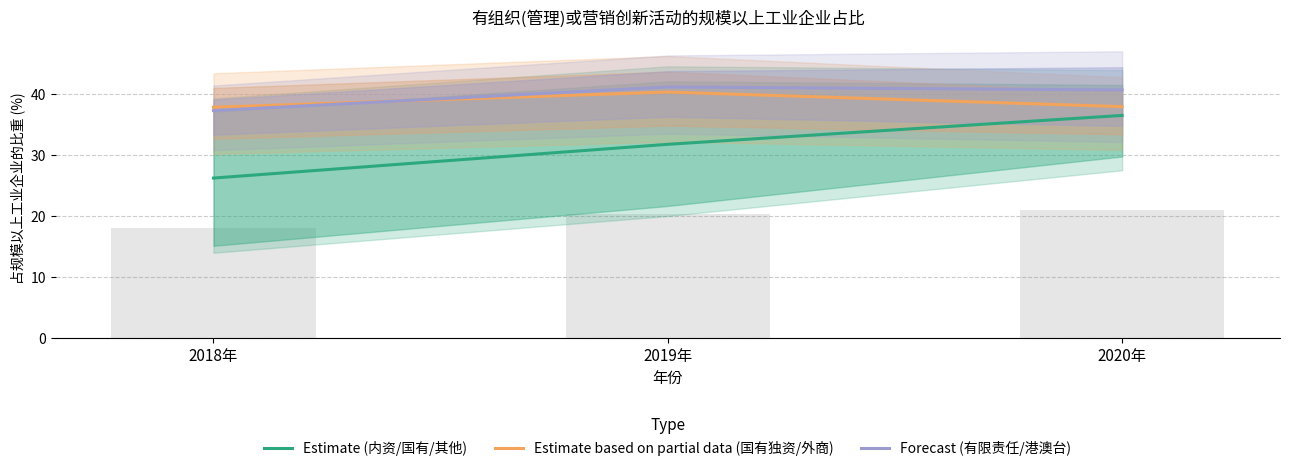

What is the label of the 2nd bar from the right?

2019年